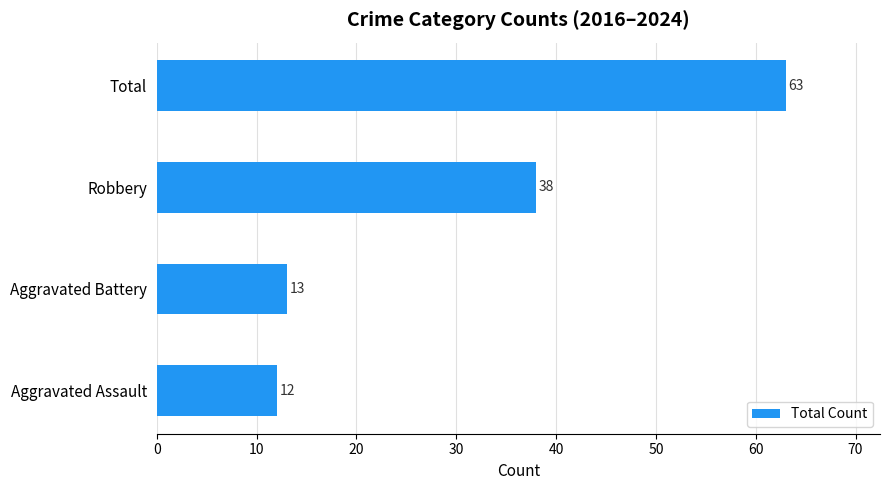

What is the difference between the second highest and minimum values?

26